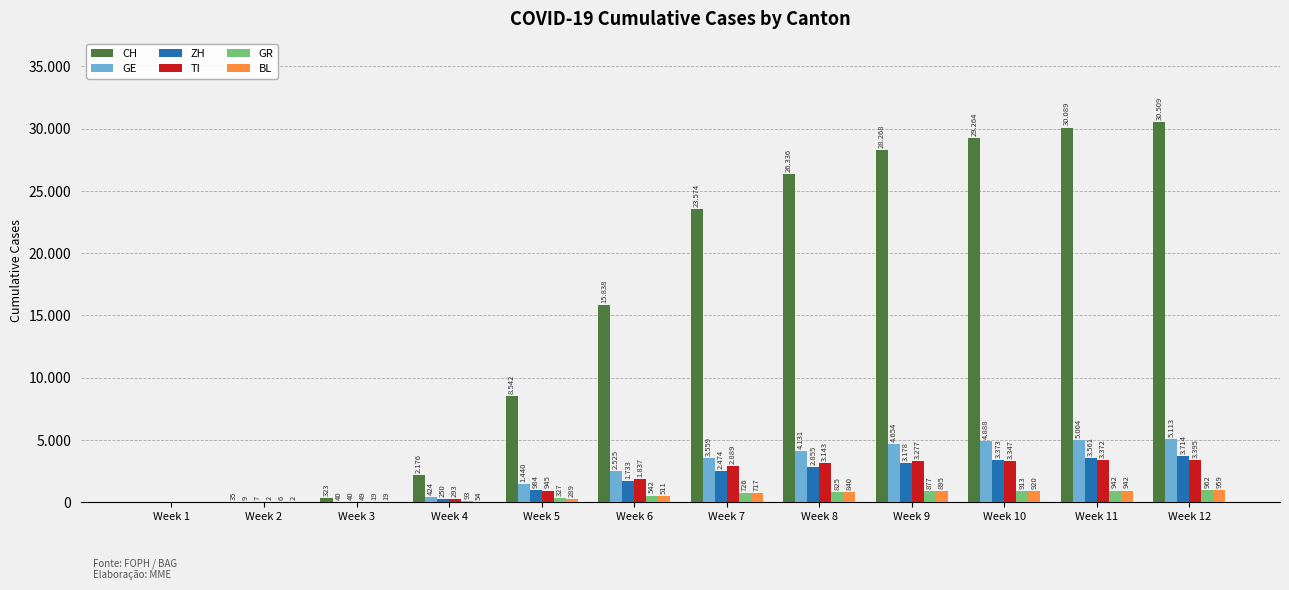

Are the bars horizontal?

No